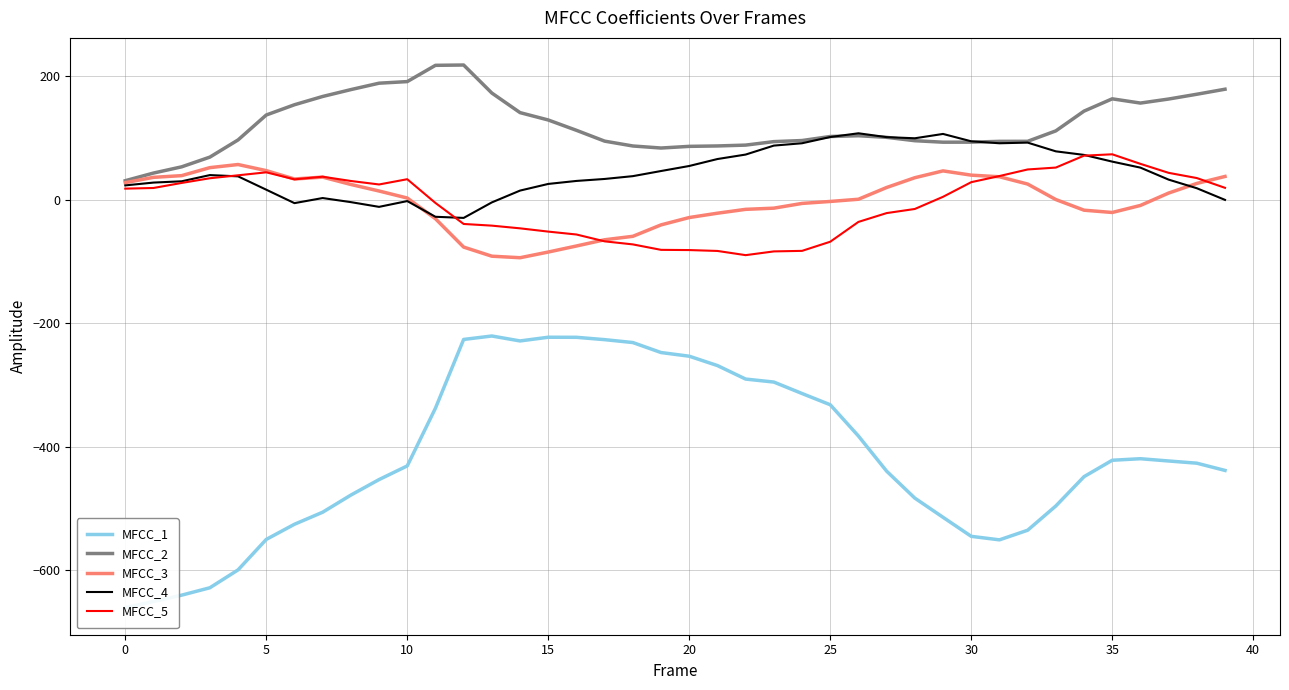

Read the MFCC_2 value at 30.

93.5